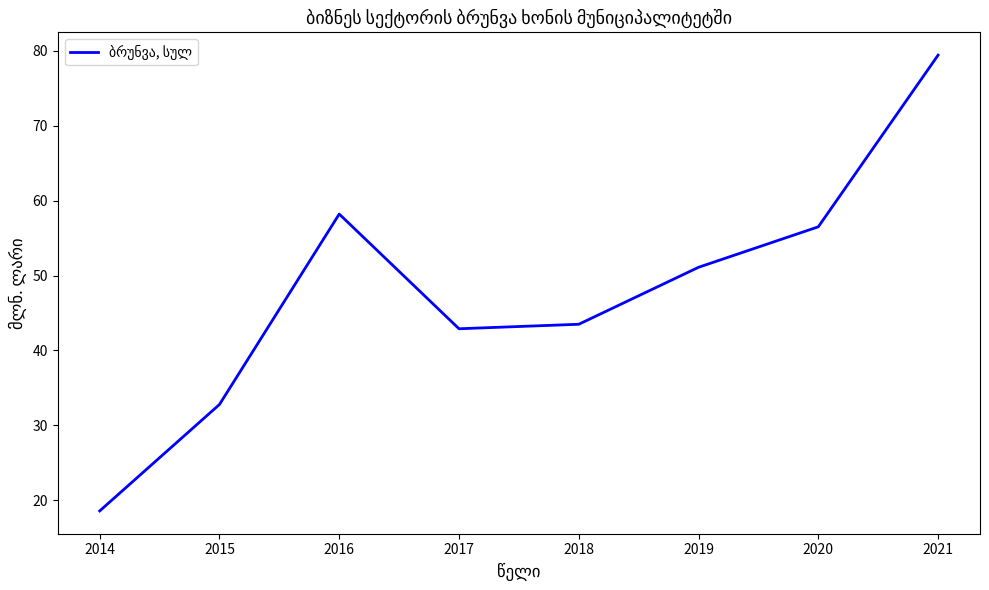

The value at 2018 is 43.5. True or false?

True